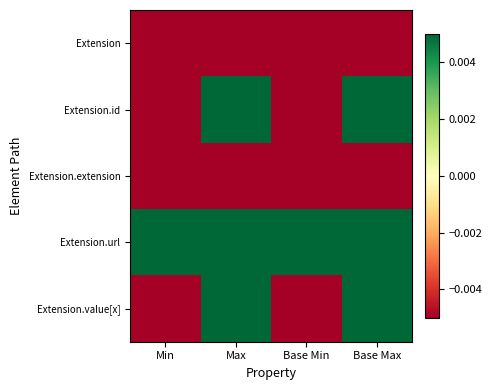

What is the minimum value shown in the chart?

-0.4